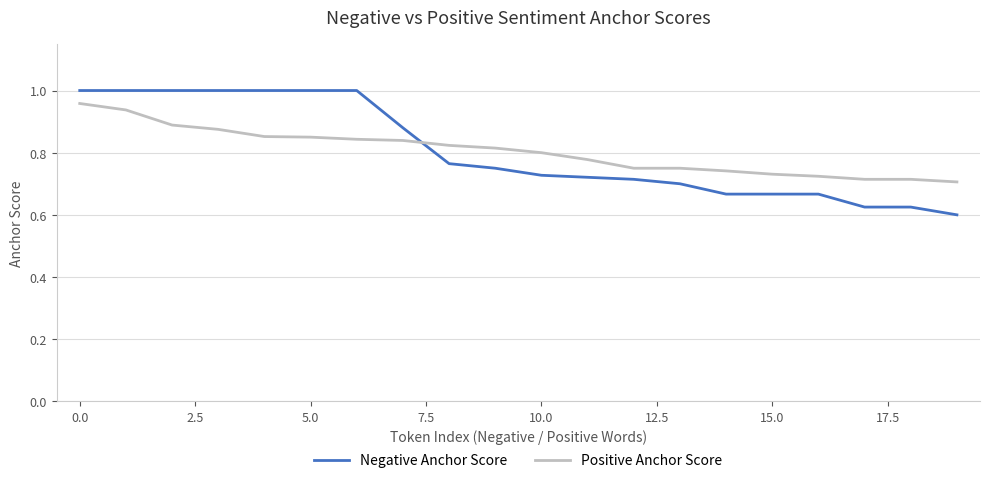

Is this an area chart (filled region under the line)?

No